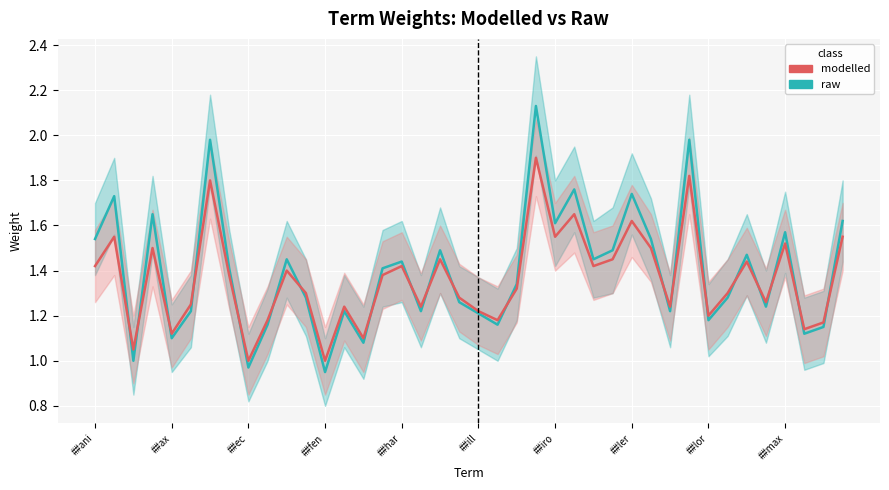

What is the sum of all raw values?

55.8